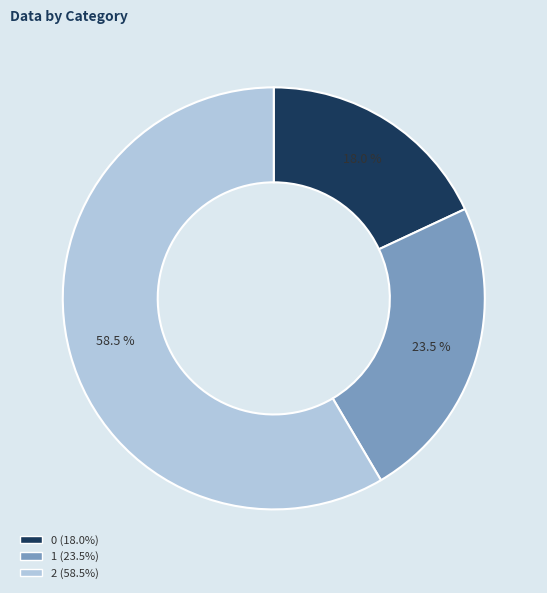

To the nearest percent, what percentage of the pie is 0?

18%